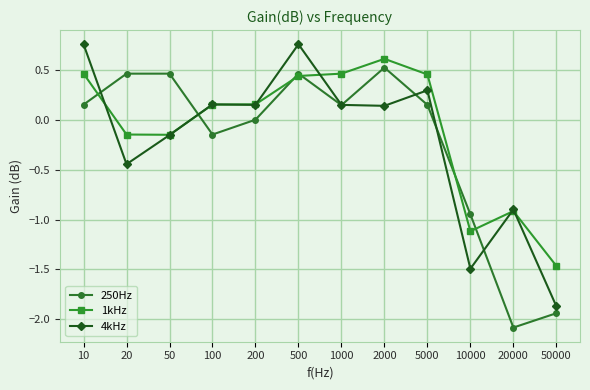

How many negative values does the 4kHz series have?

5